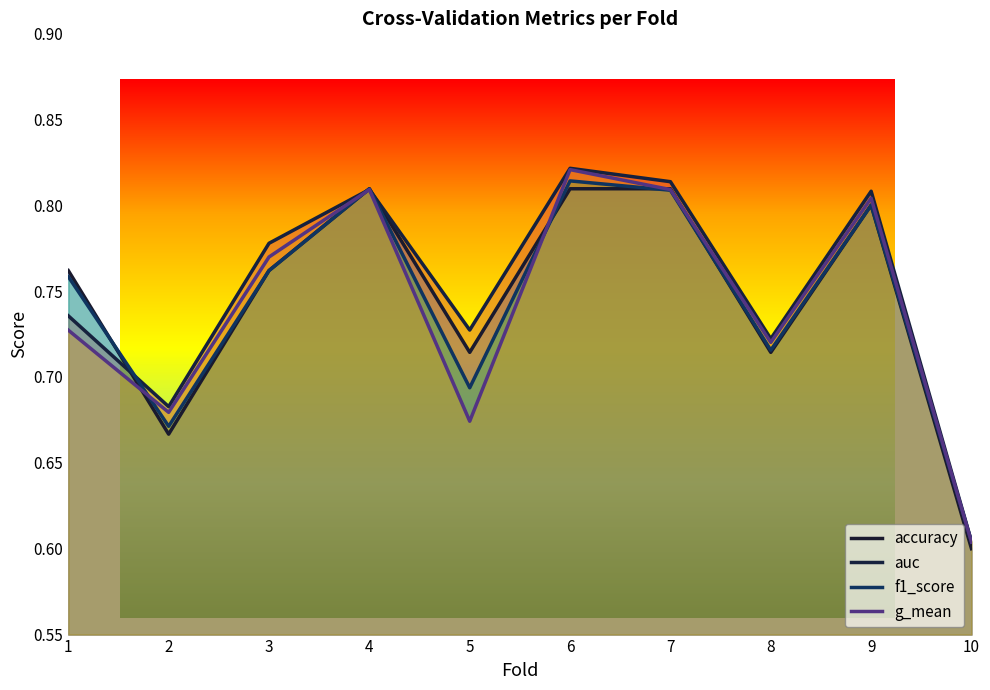

What is the sum of the g_mean values at 9 and 2?

1.5